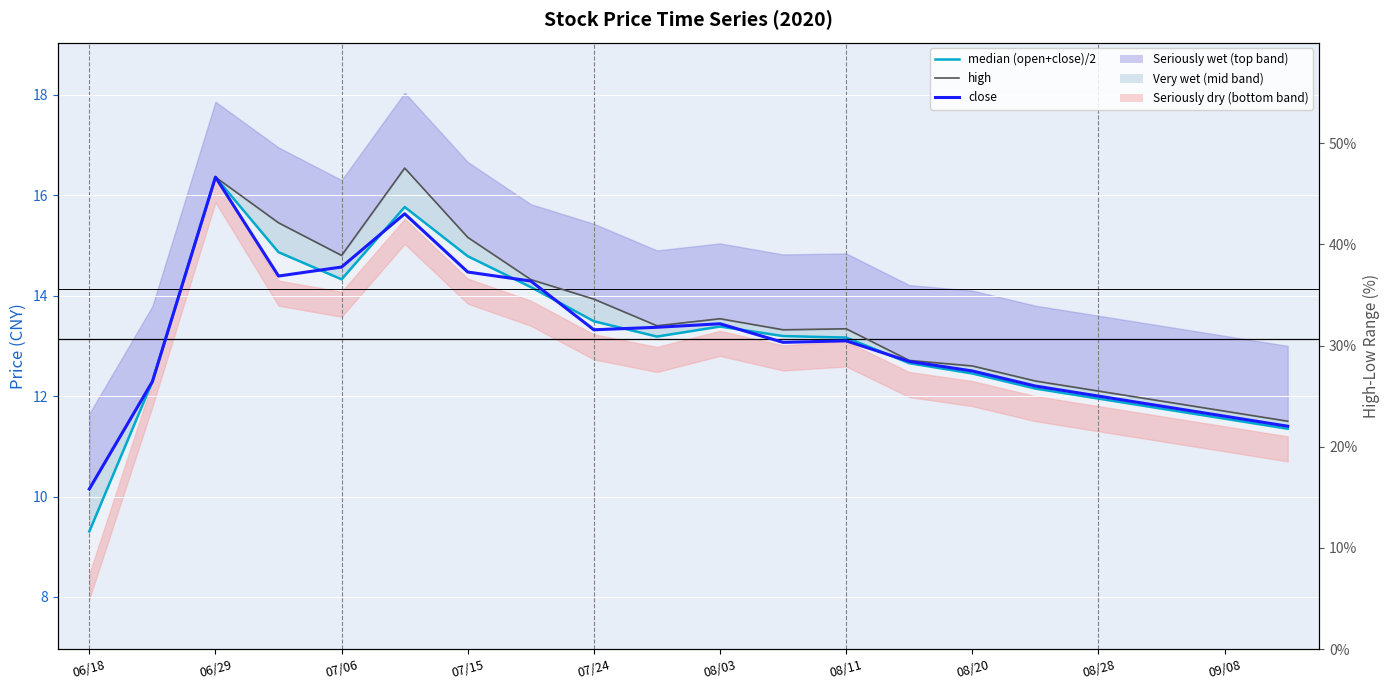

What is the highest value of the high series?

16.5